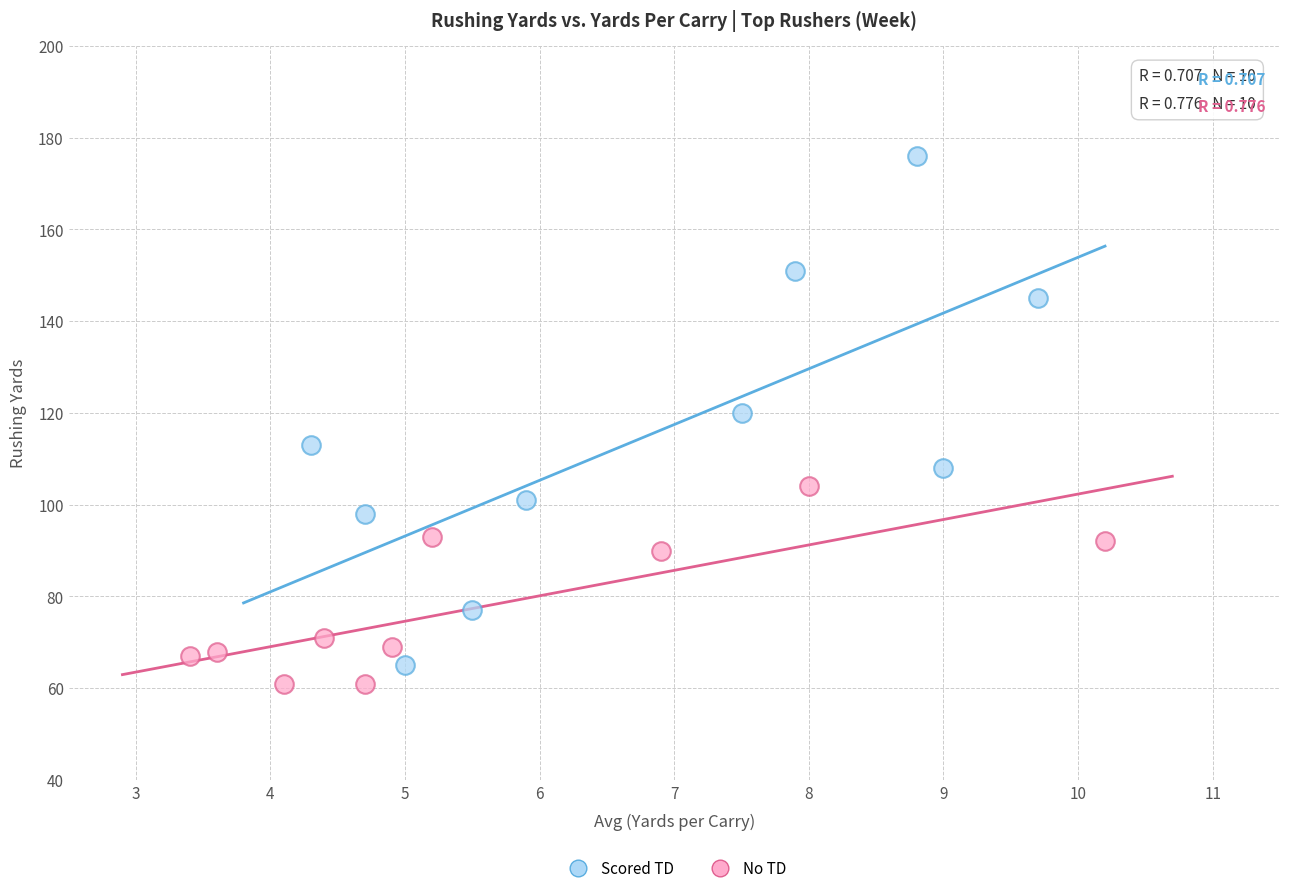

What are all the series names shown in the legend?

Scored TD, No TD